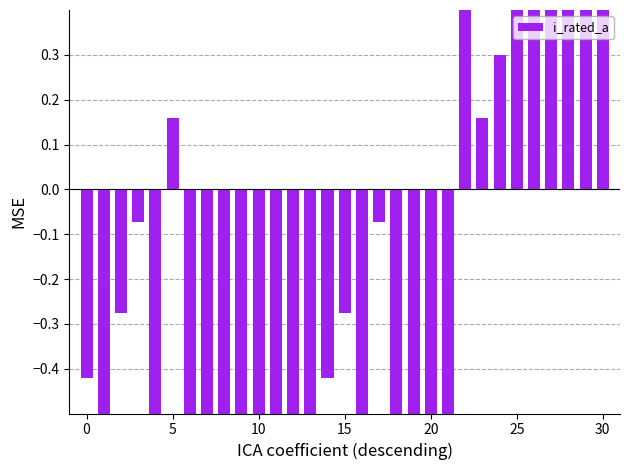

Reading left to right, extract all data points from this chart.

-0.4	-0.9	-0.3	-0.1	-0.9	0.2	-0.9	-0.9	-0.8	-0.8	-0.7	-1.0	-0.6	-0.5	-0.4	-0.3	-0.9	-0.1	-0.9	-0.7	-0.6	-0.5	4.8	0.2	0.3	0.5	0.8	1.1	1.3	1.5	2.7